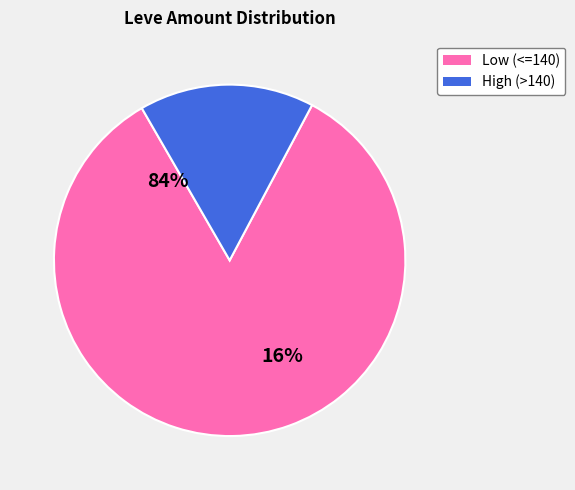

Is it true that Hells Bells is 11% of the pie?

False